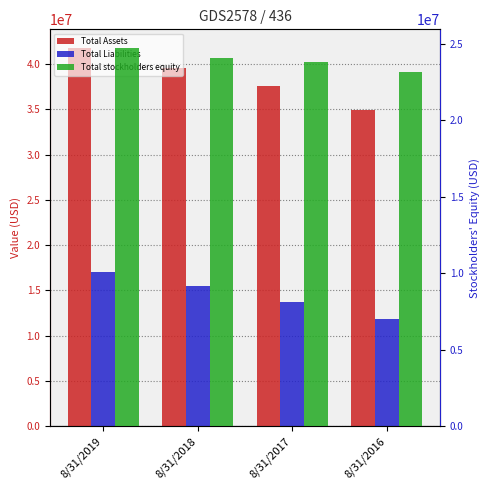

What is the value of the Total stockholders equity bar at the 2nd from the left?

24038821